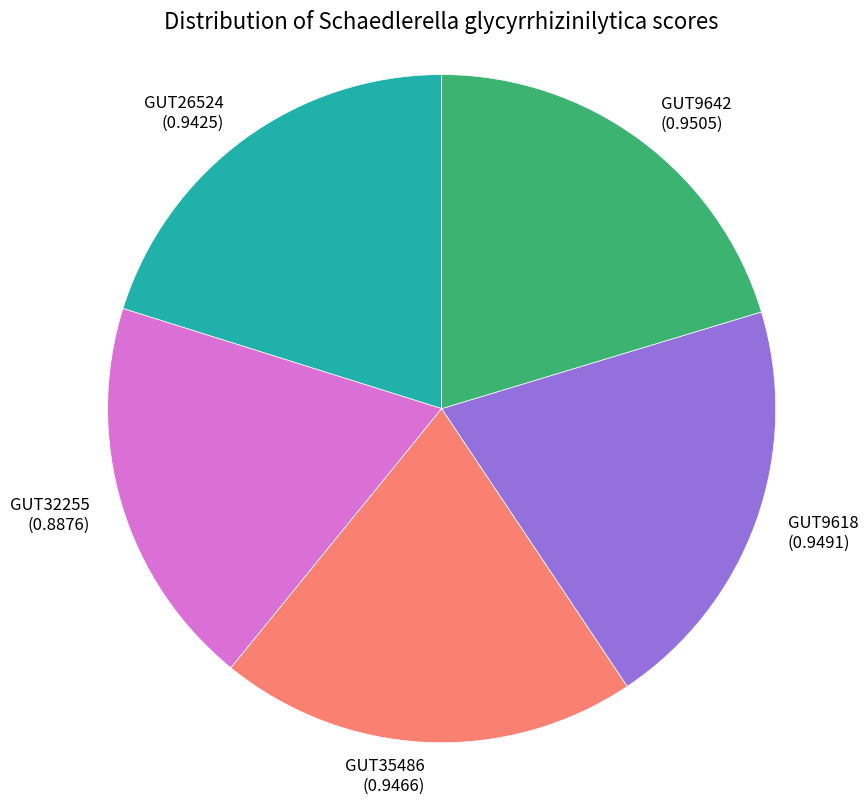

How many segments does this pie chart have?

5